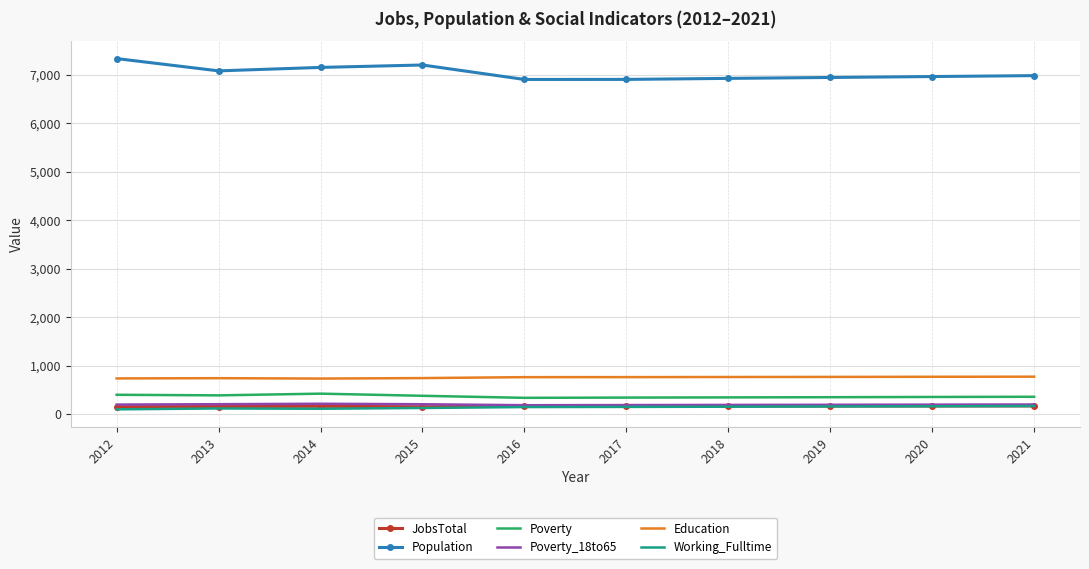

What is the difference between the Education values at 2021 and 2020?

2